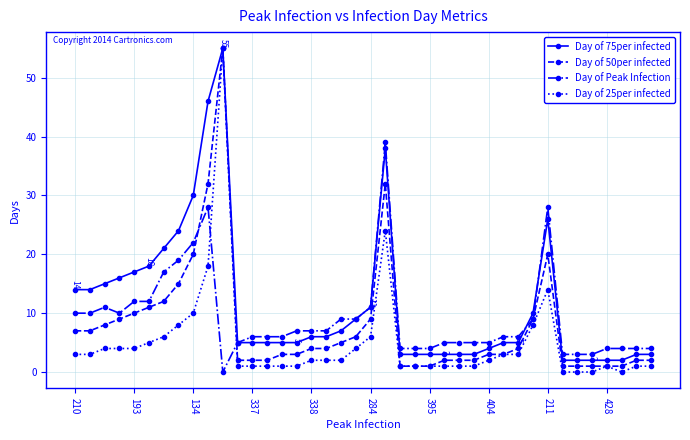

What is the highest value of the Day of 75per infected series?

55